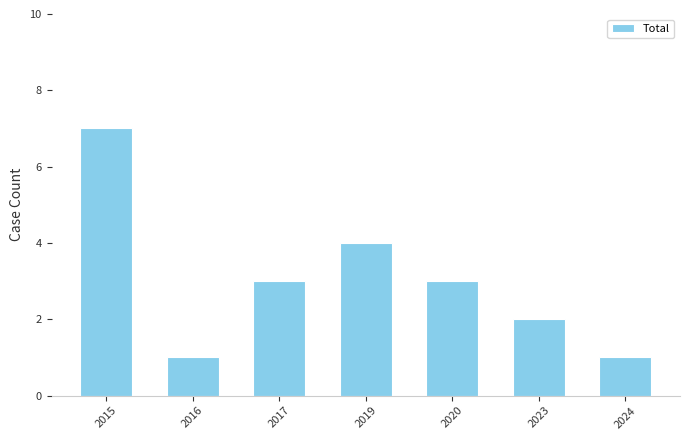

What is the maximum value shown in the chart?

7